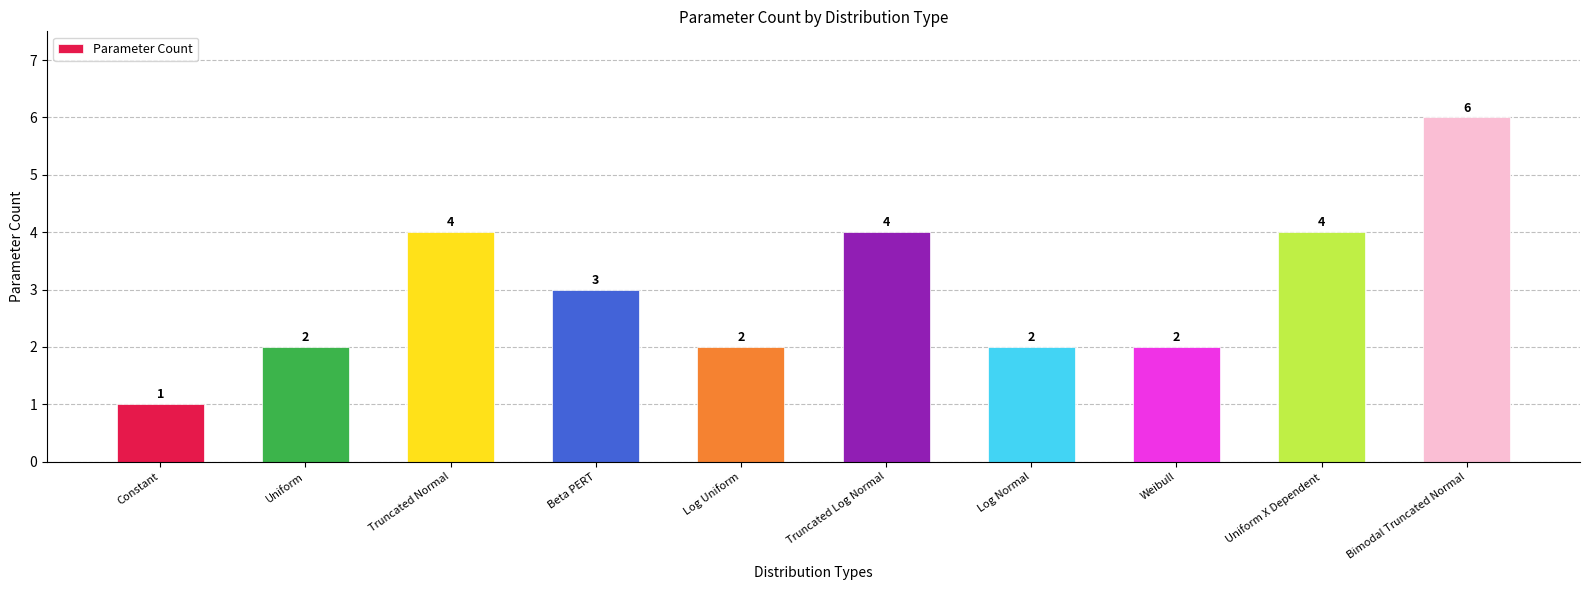

What is the difference between the maximum and minimum values?

5